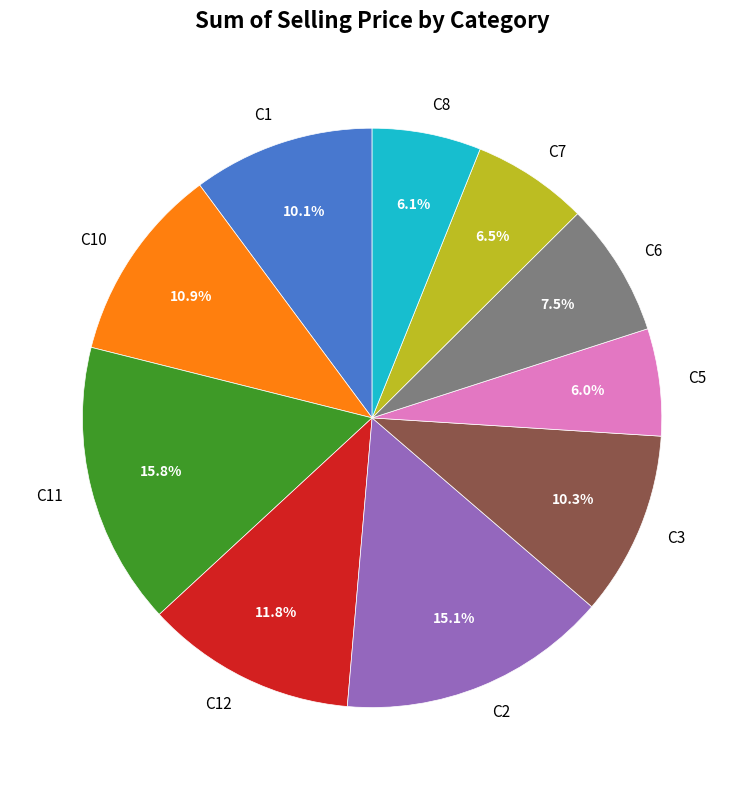

Which category has the biggest portion of the pie?

C11